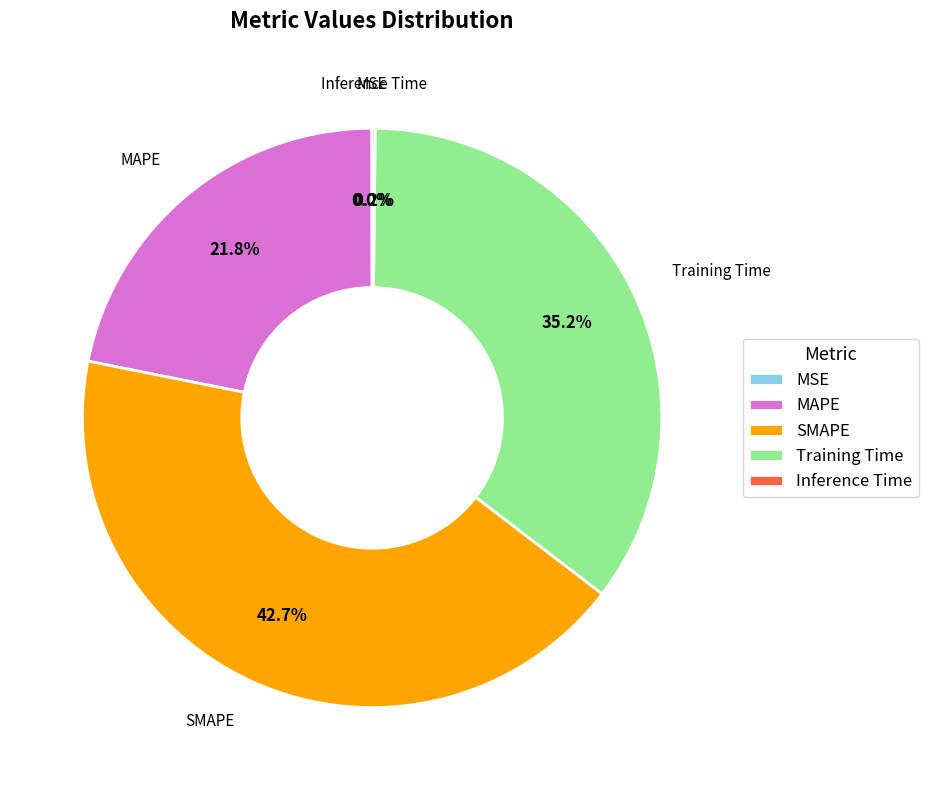

Is it true that Training Time is 35% of the pie?

True